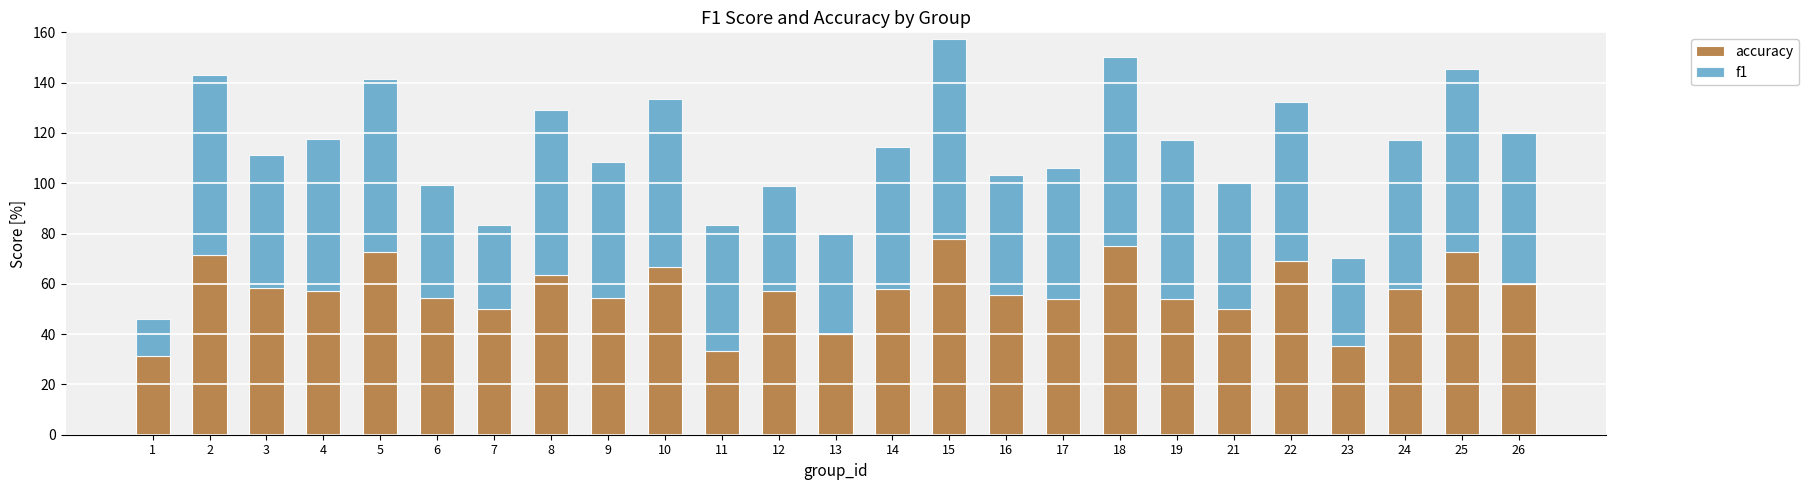

What is the difference between the maximum and minimum values in the accuracy series?

46.5